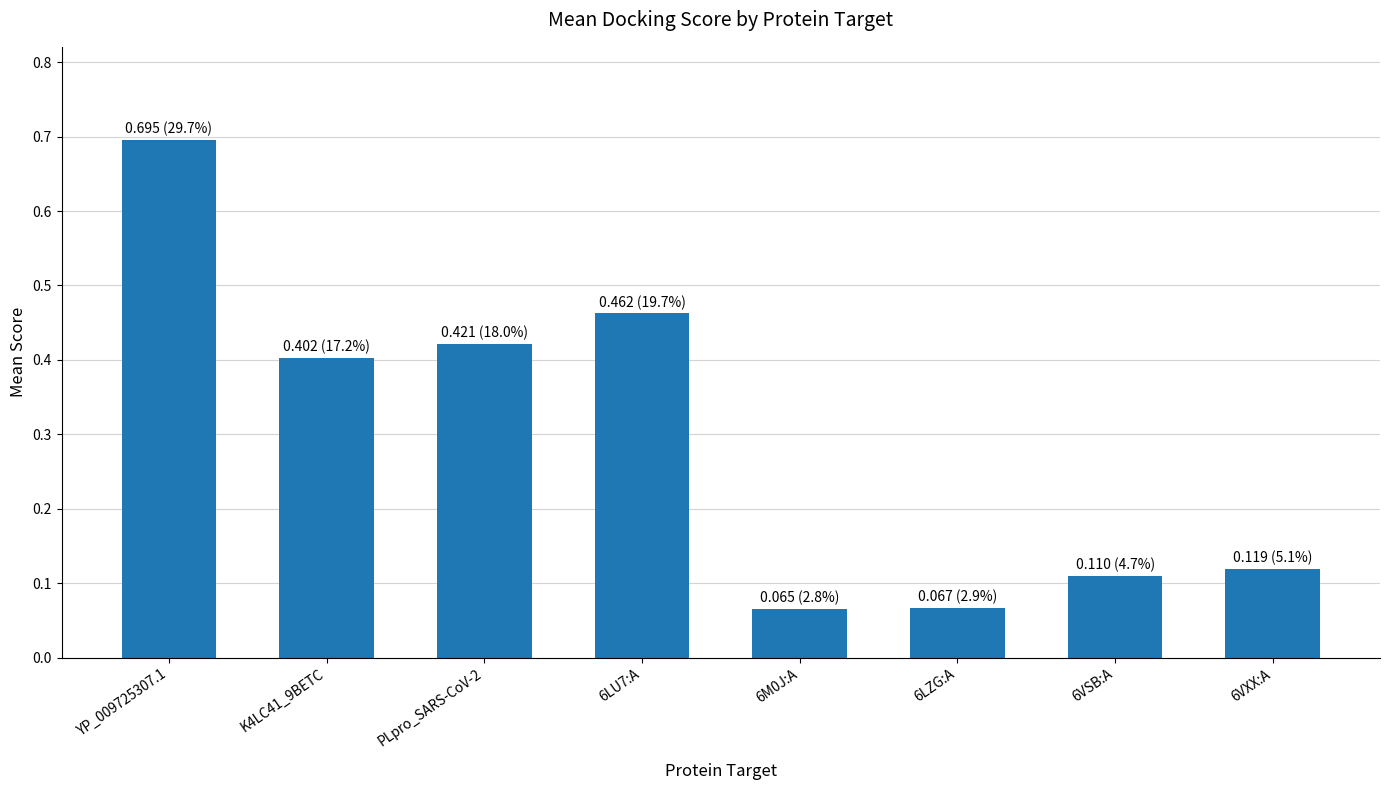

Are the bars grouped side by side (vs. stacked)?

No